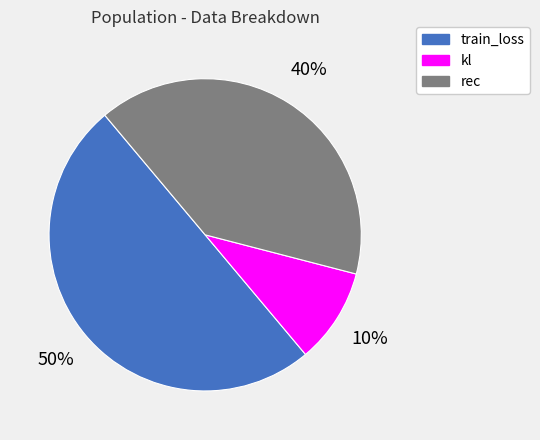

Between train_loss and rec, which is larger?

train_loss